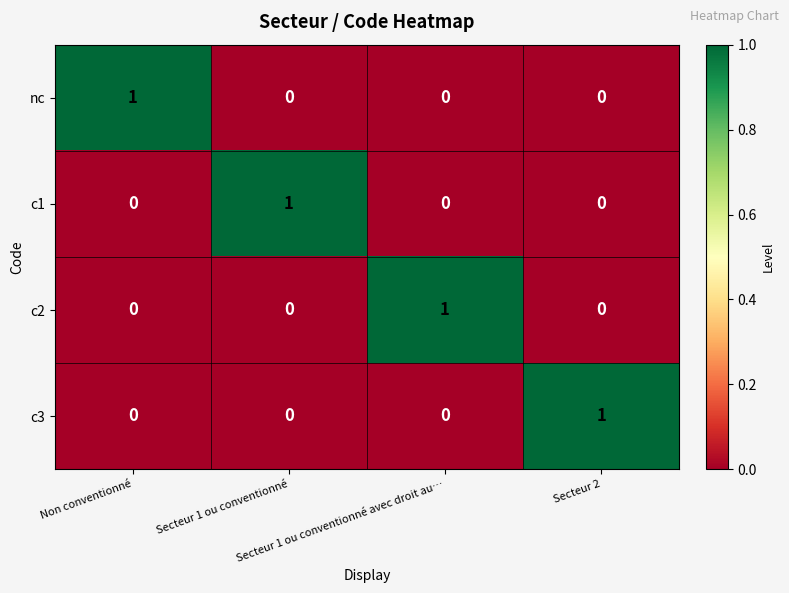

At how many categories does at least one series exceed 0?

4